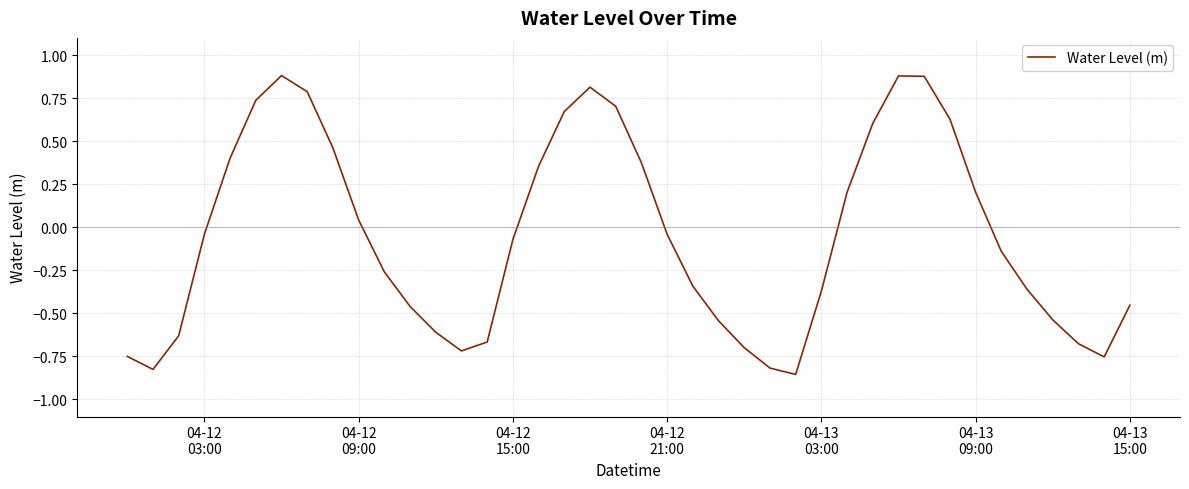

How many series are shown in this chart?

1